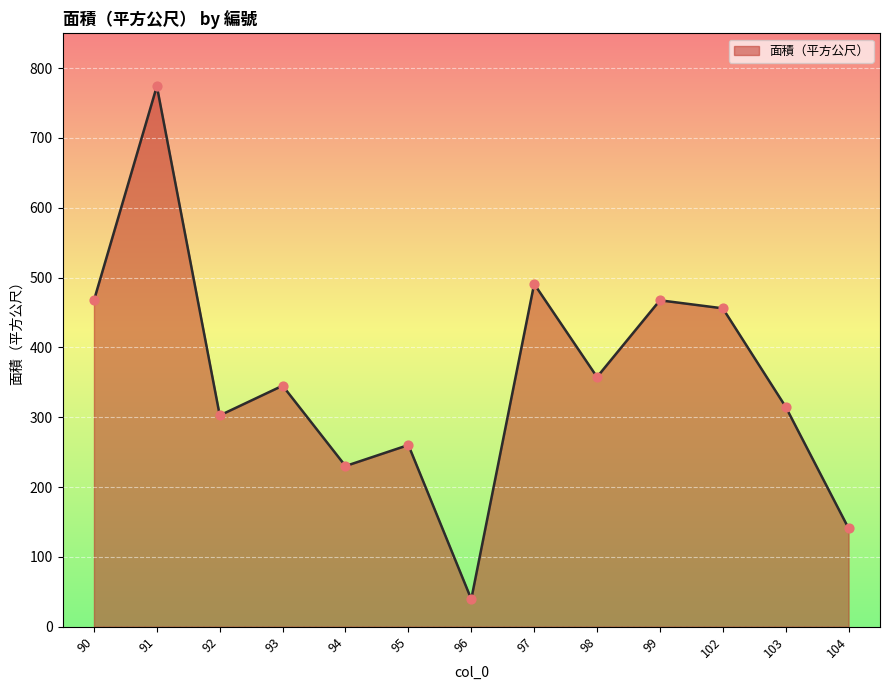

What is the change in value from 96 to 103?

+275.5